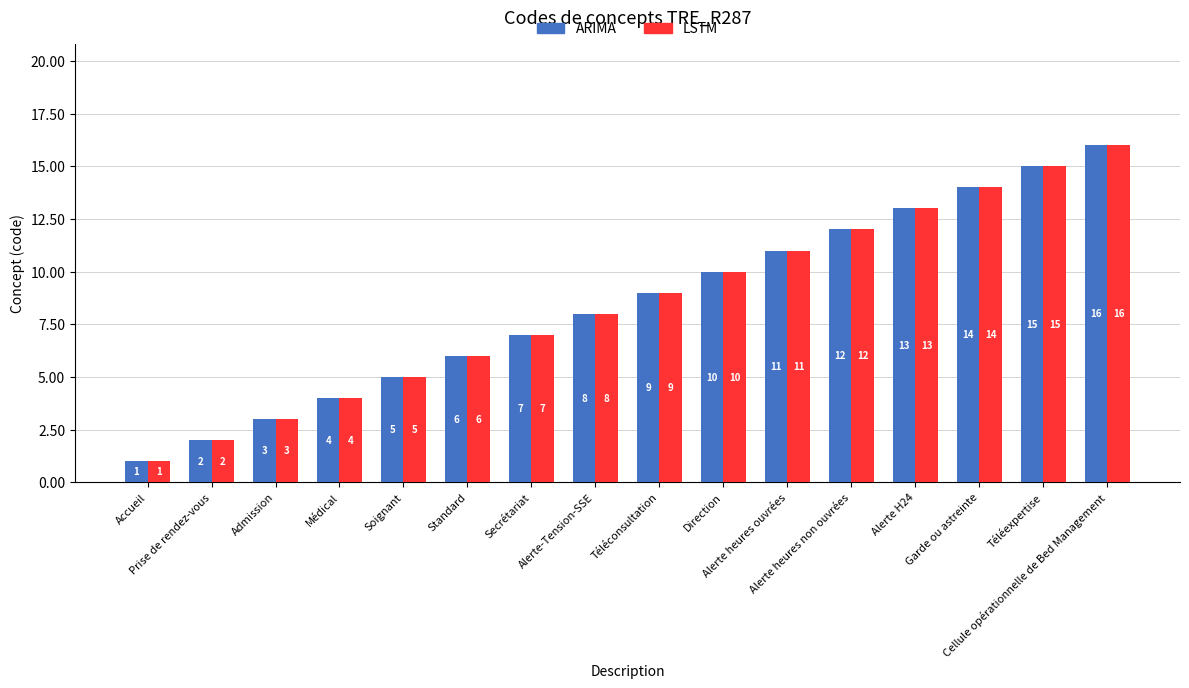

What is the difference between the second highest and second lowest values in the ARIMA series?

13